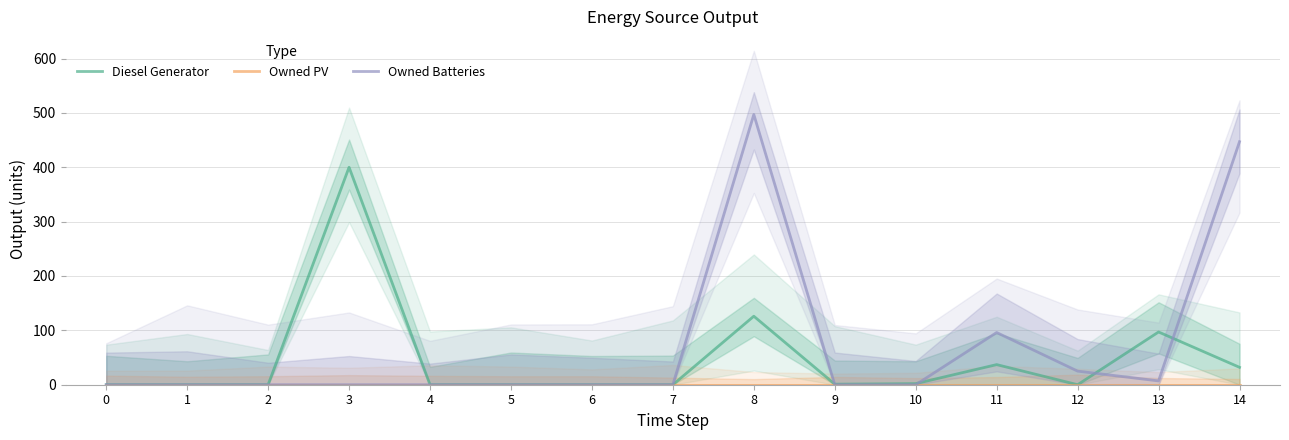

List the series in order of their peak value, lowest first.

Owned PV, Diesel Generator, Owned Batteries